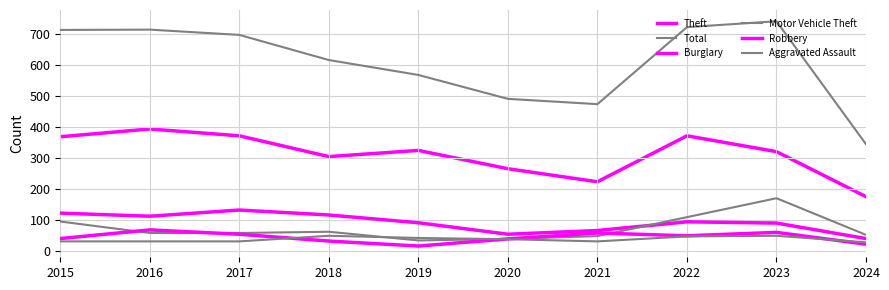

Does the chart have visible grid lines?

Yes